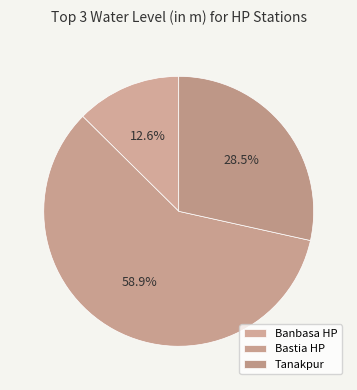

Which slice is the largest?

Bastia HP